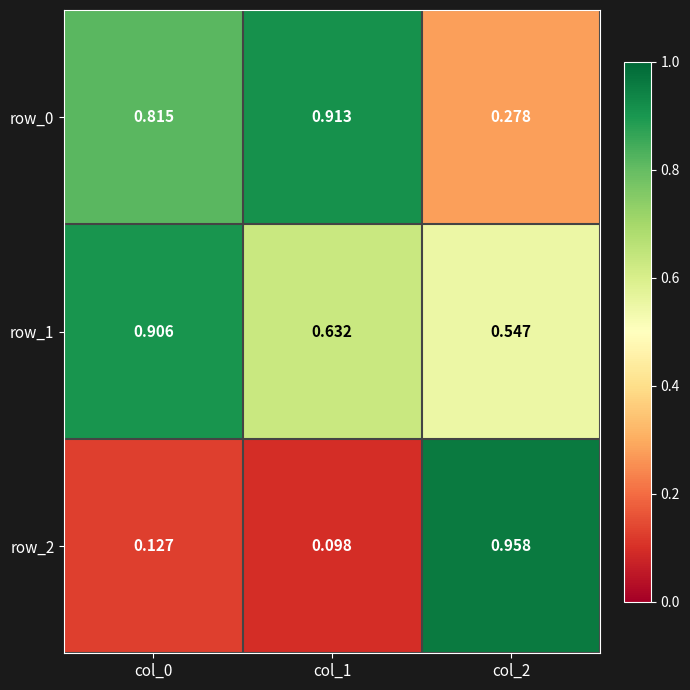

Is the value of row_2 at col_1 greater than the value of row_1 at col_1?

No